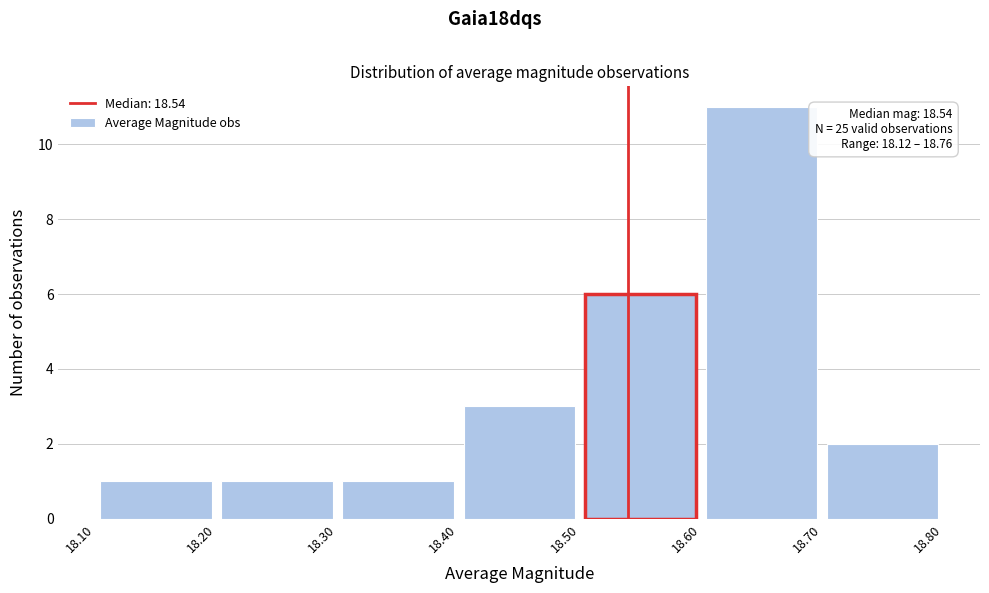

Which range on the x-axis has the tallest bar?

18.60 to 18.70